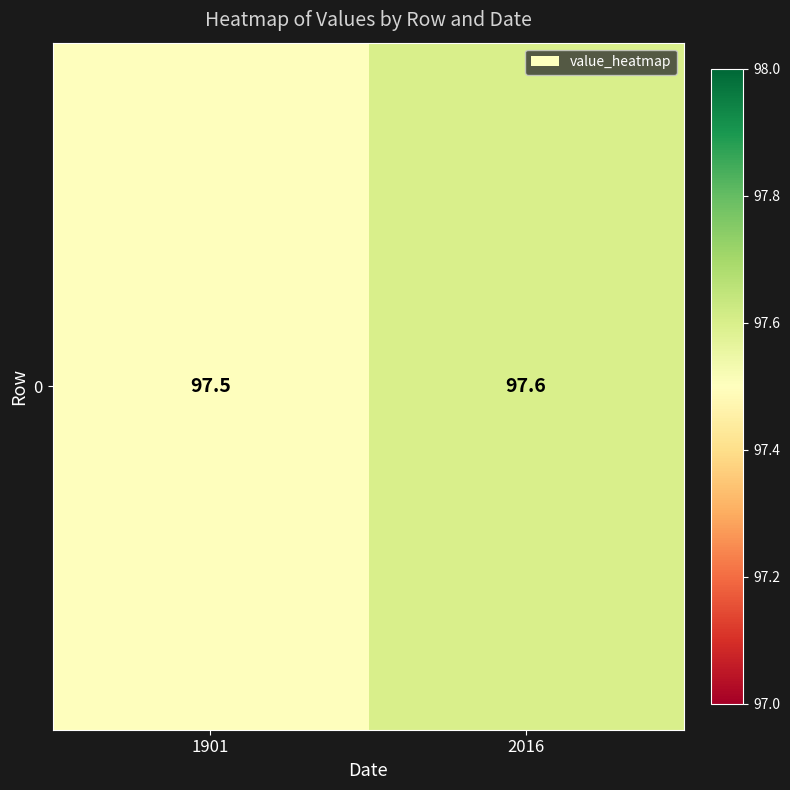

What is the difference between the values at 2016 and 1901?

0.1